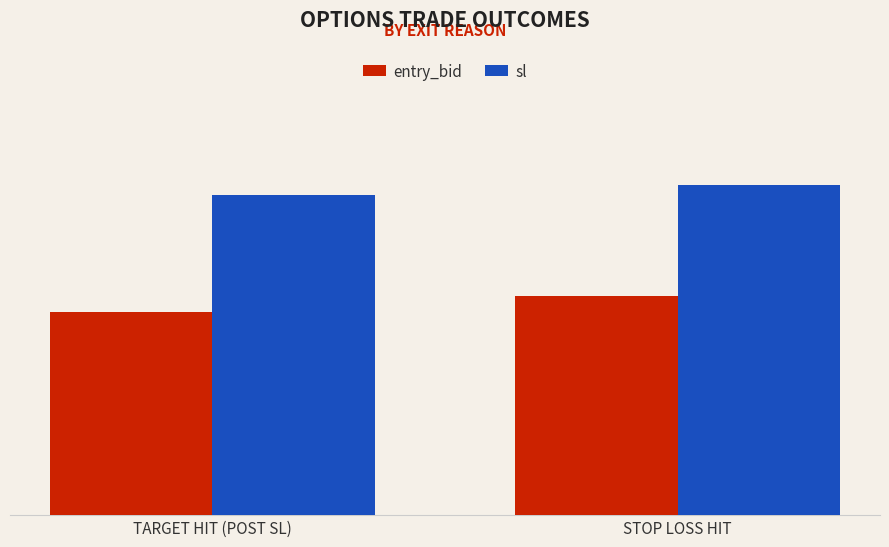

Rank the series by their maximum value, from highest to lowest.

sl, entry_bid